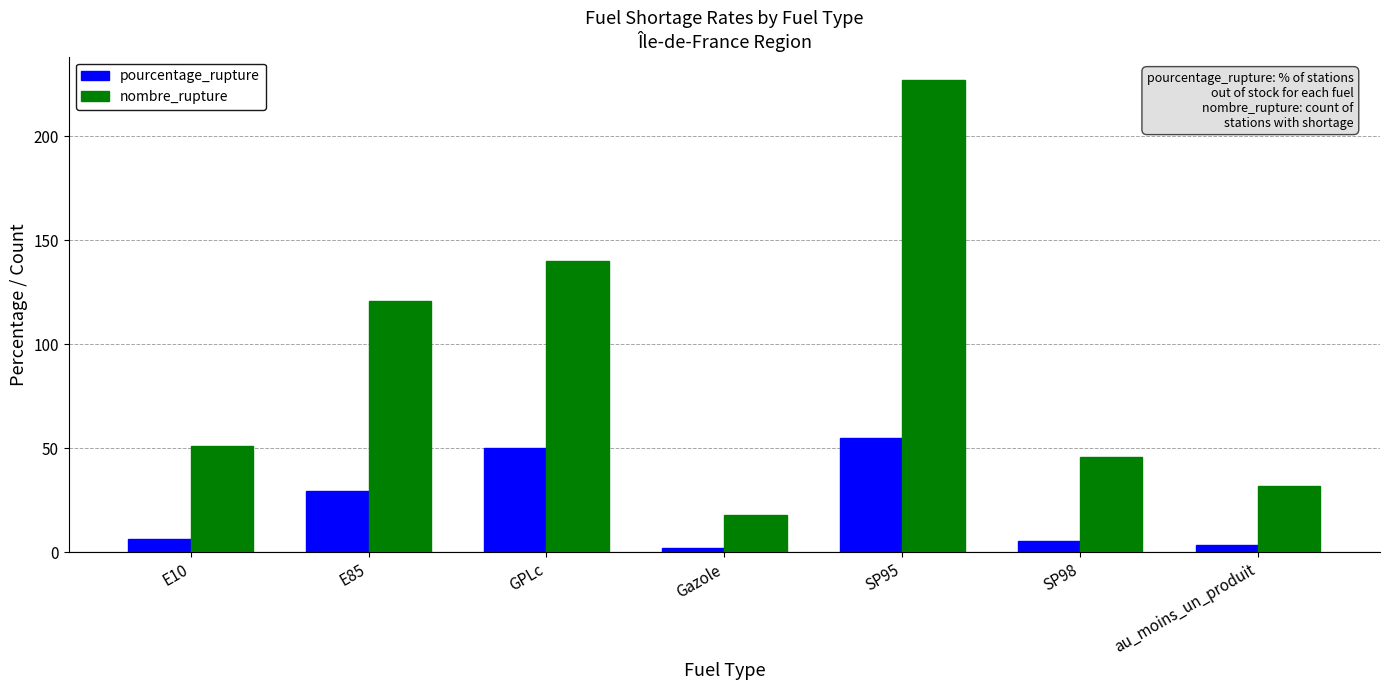

What is the approximate value of pourcentage_rupture at GPLc?

50.2